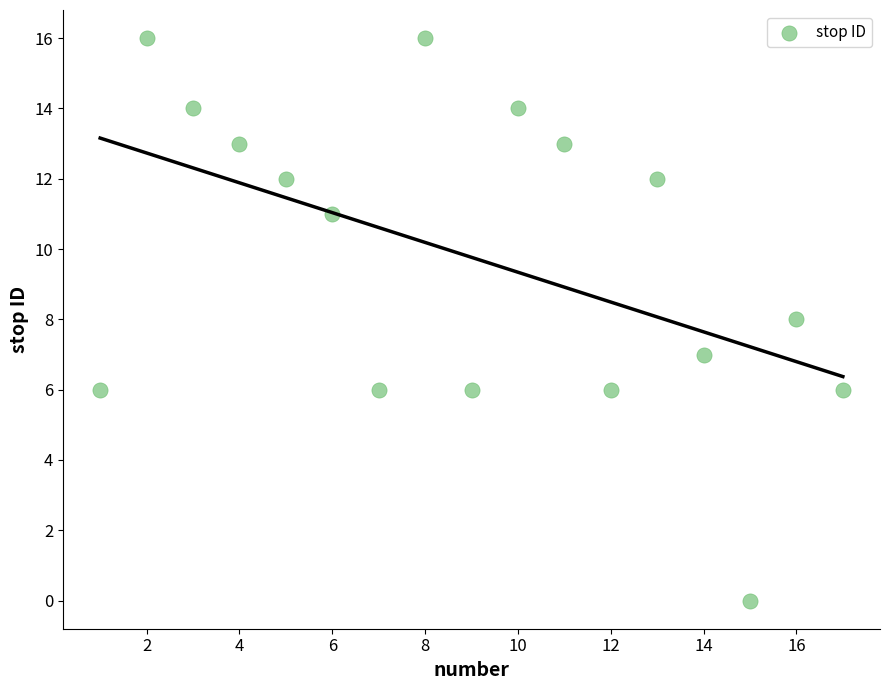

What is the range of Y values (max minus min)?

16